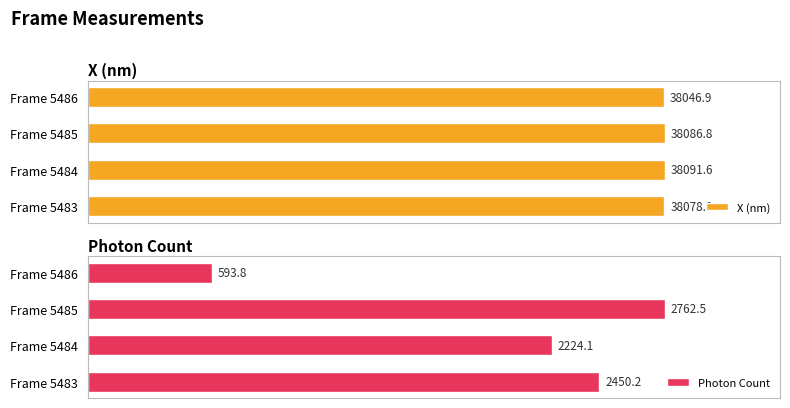

Which category has the highest value in the X (nm) series?

Frame 5484